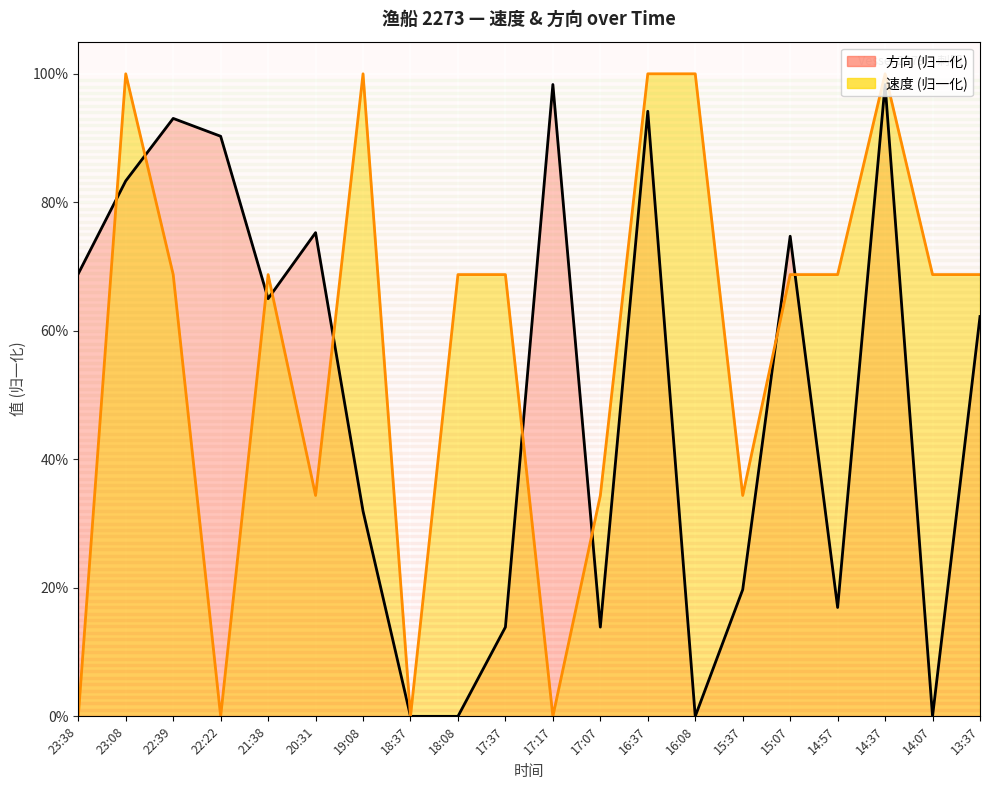

What position from the left is 16:37?

13